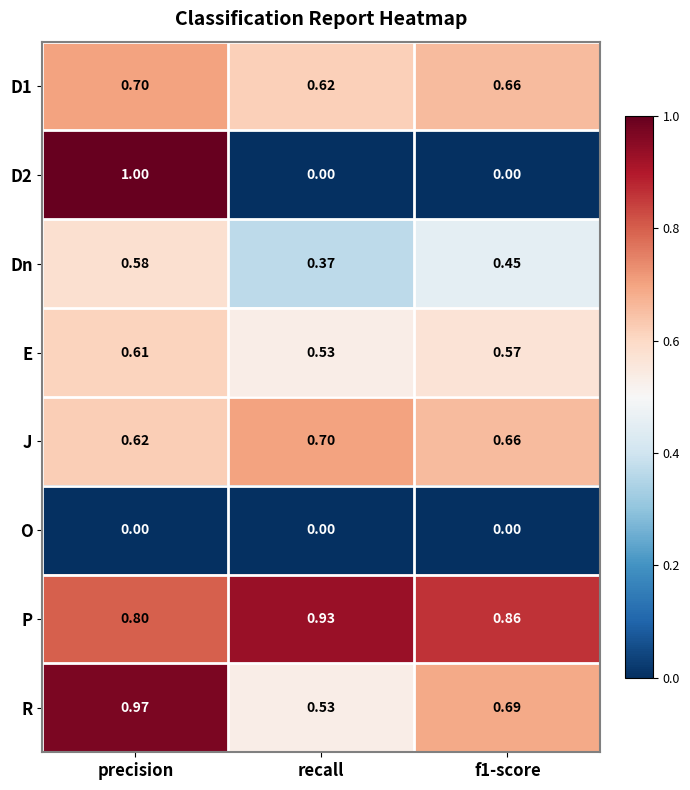

At which category is the sum across all series the highest?

precision